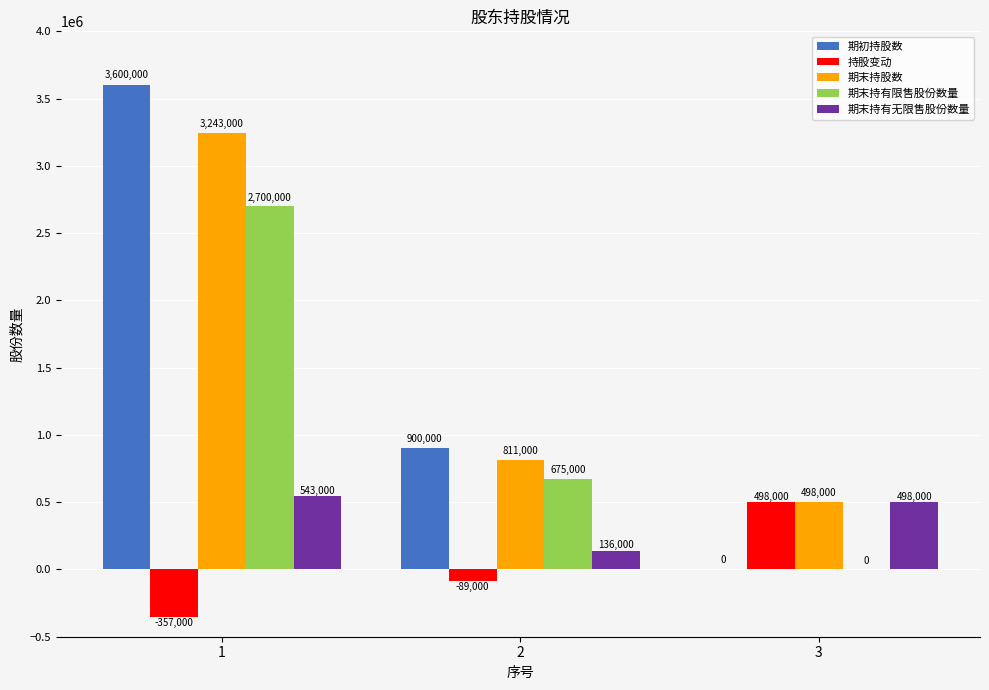

Count the number of categories in the chart.

3